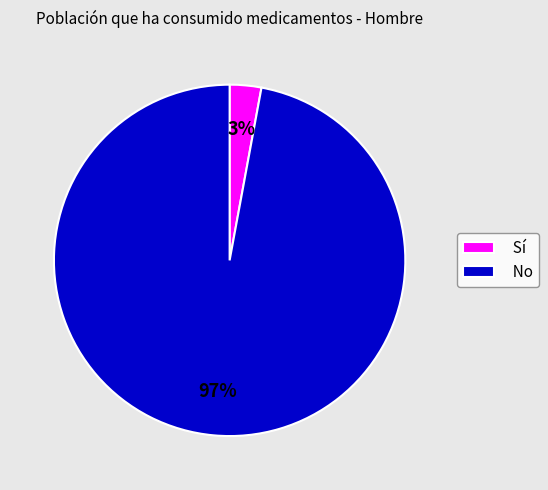

To the nearest percent, what percentage of the pie is No?

97%